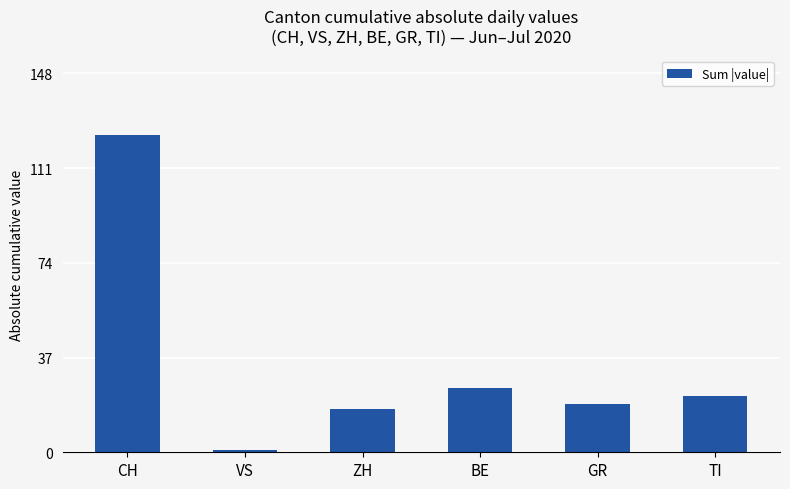

What is the smallest value displayed?

1